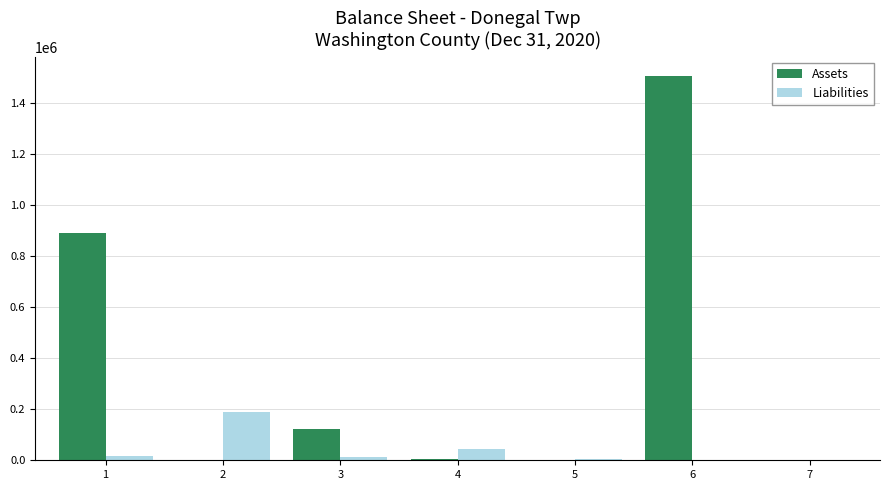

The Liabilities series shows 67118 at 2. True or false?

False